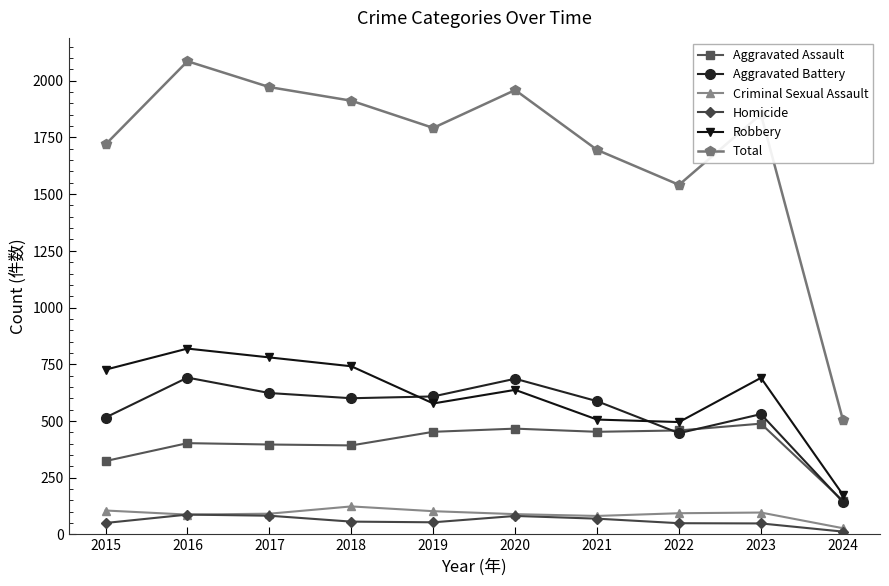

Which label corresponds to the smallest value in the chart?

2024